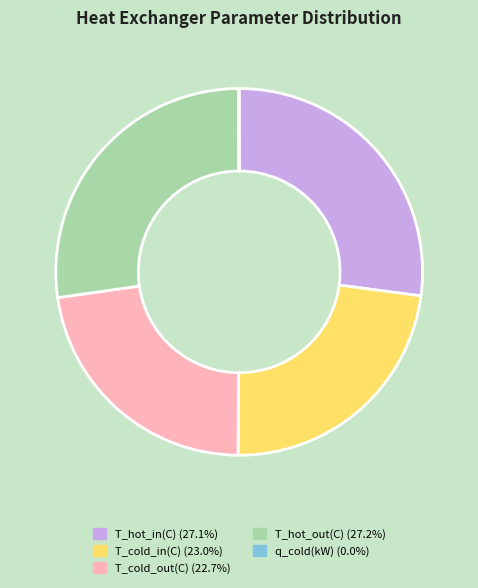

True or false: T_hot_in(C) accounts for 1% of the total.

False